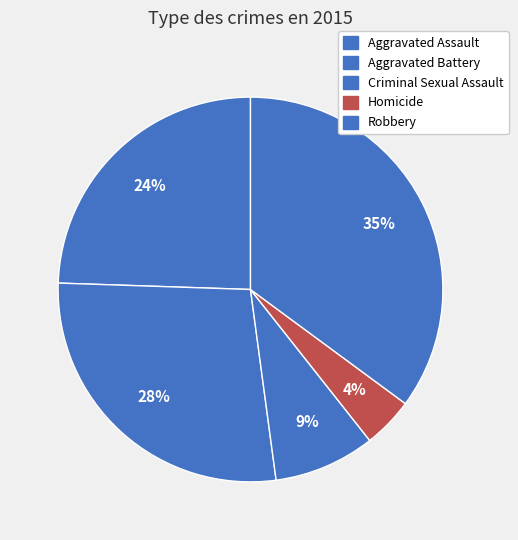

To the nearest percent, what is the difference between the largest and smallest slice percentages?

31%